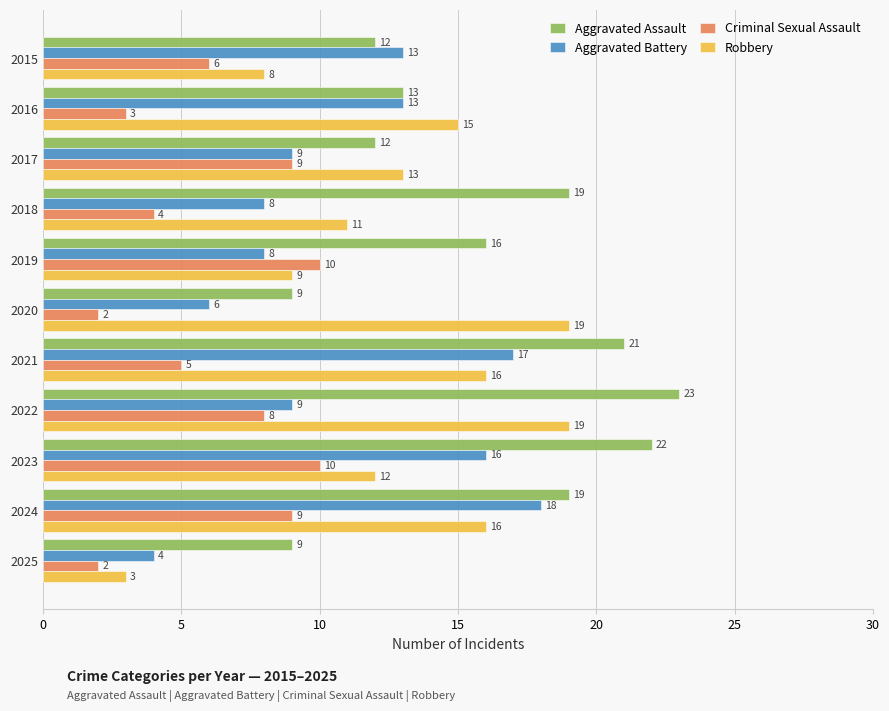

Is it true that Criminal Sexual Assault equals 9 at 2015?

False